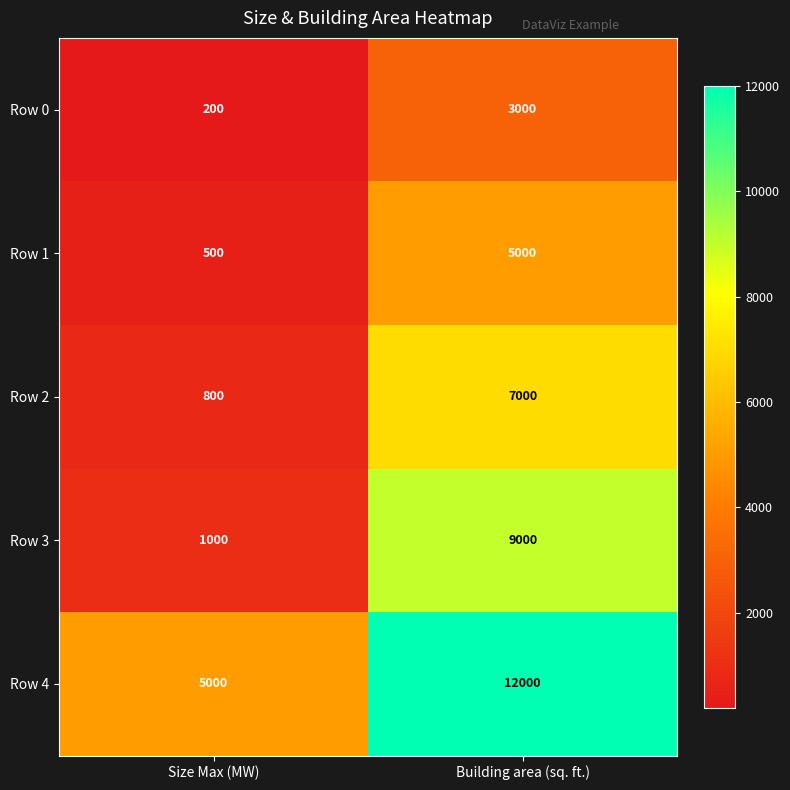

How many series are shown in this chart?

5